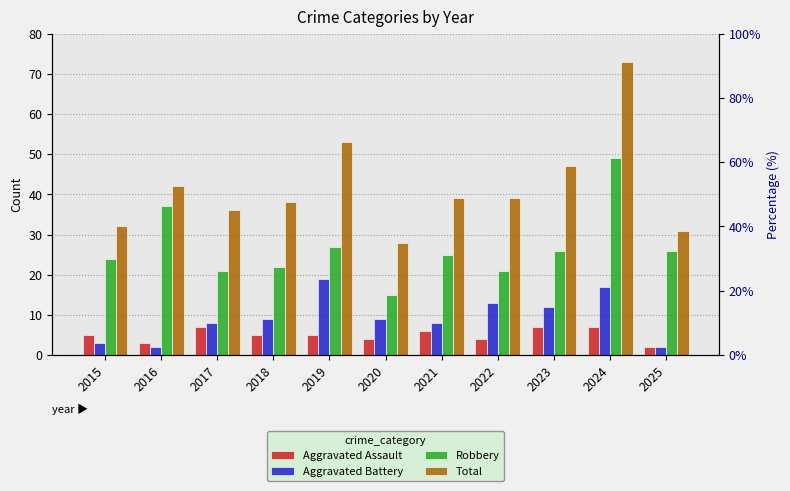

Between 2017 and 2023, which is larger?

2017